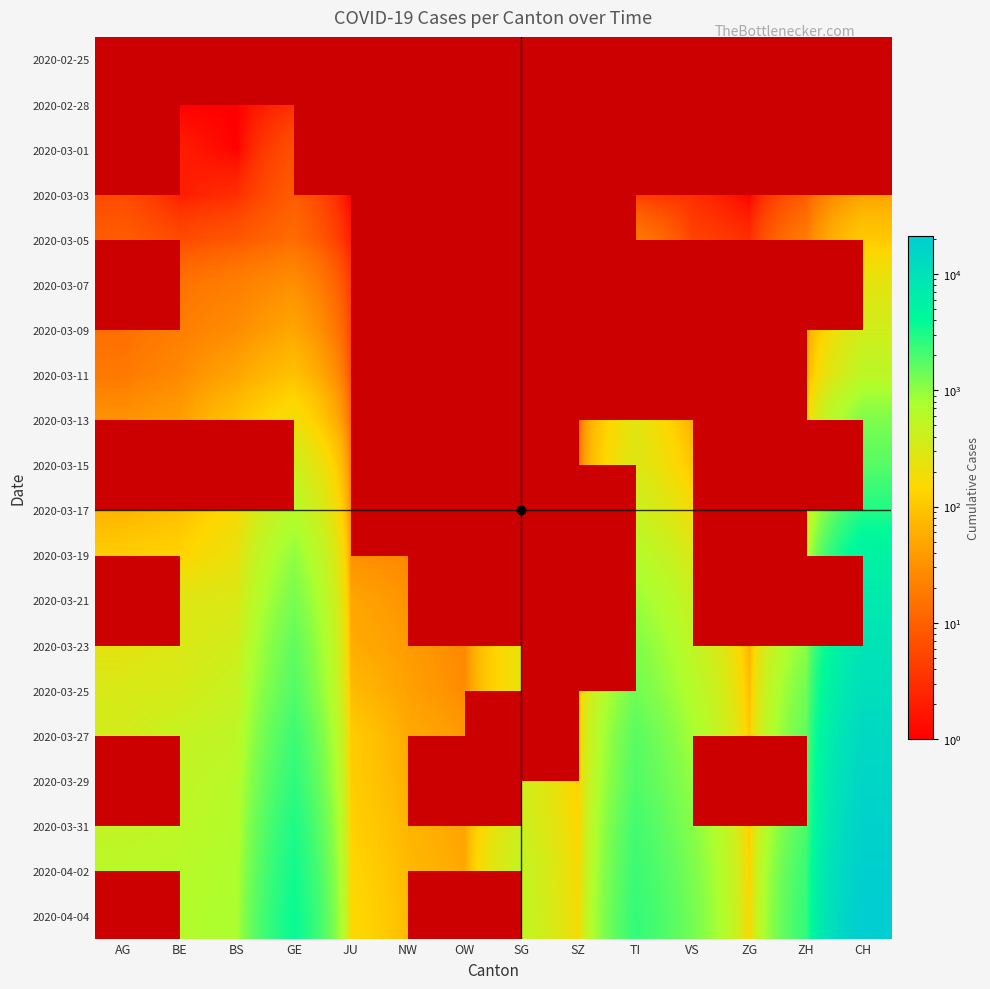

At which label does 2020-04-02 reach its peak?

CH